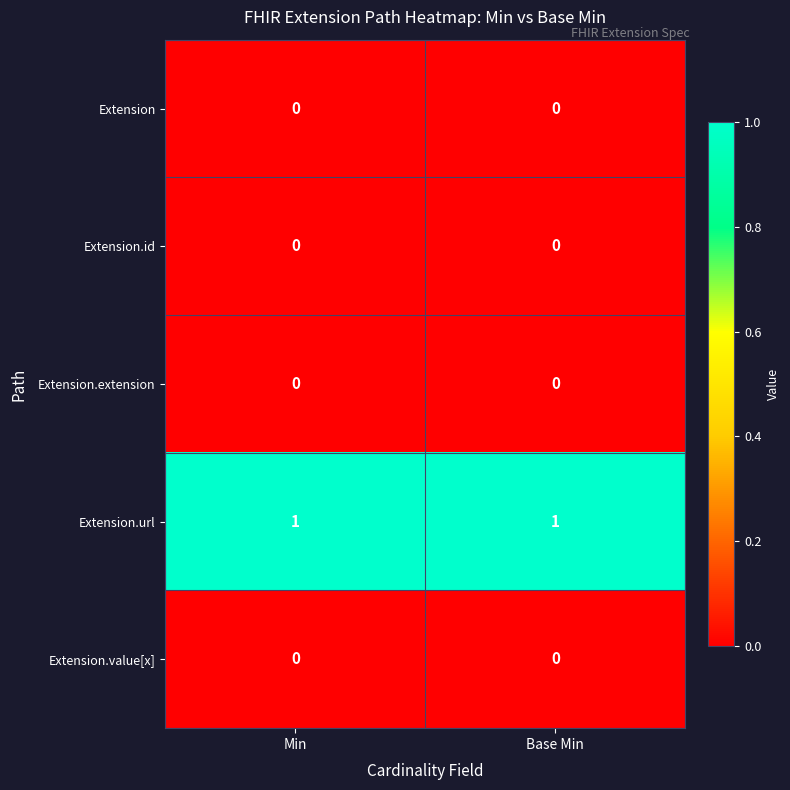

The value of Extension.id at Base Min is 0. True or false?

True